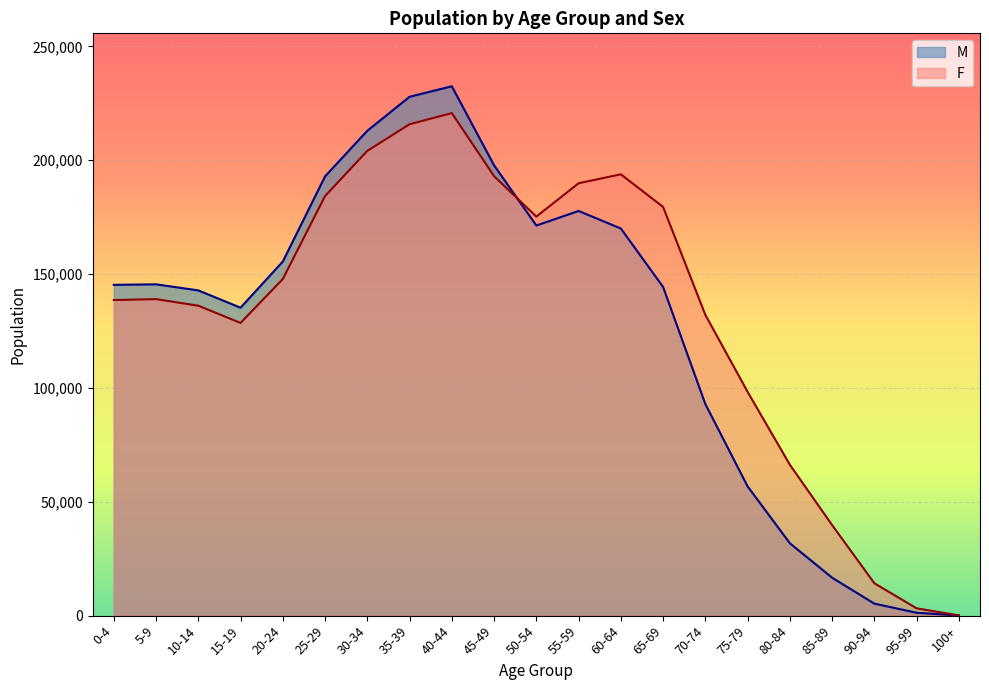

Between 50-54 and 75-79, which series saw the biggest shift?

M